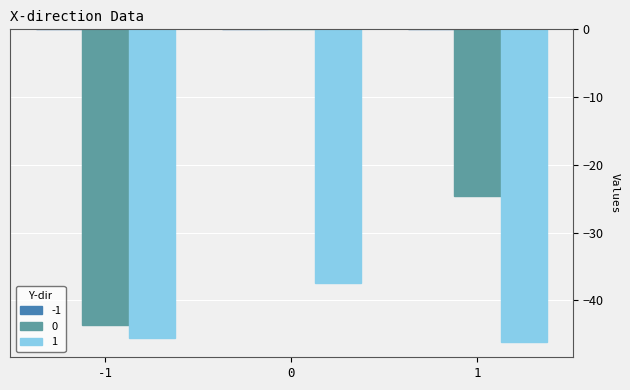

What is the maximum value for 1?

-37.5